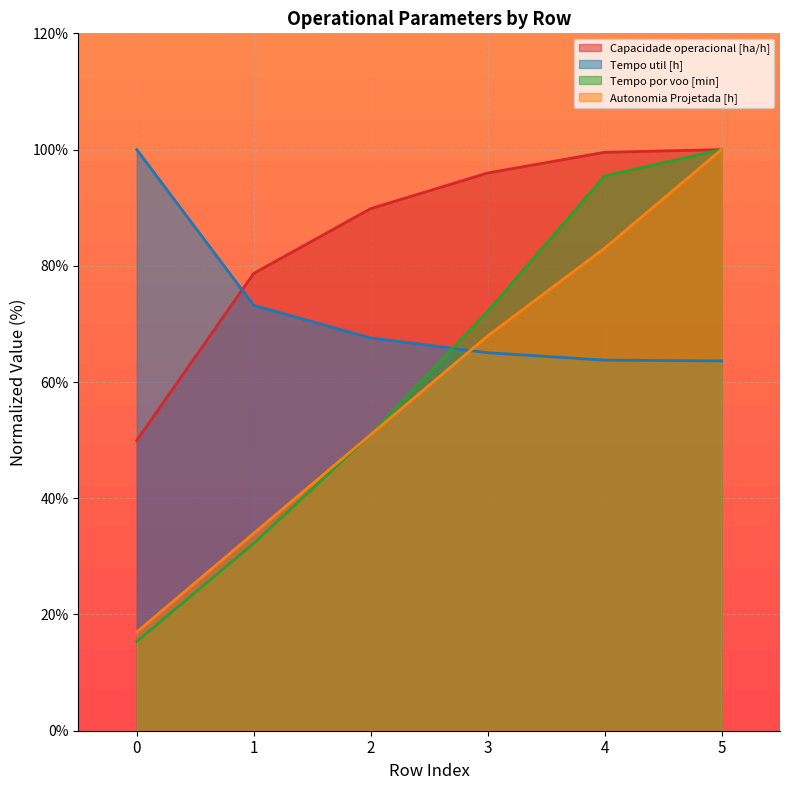

Which series has the largest range (max minus min)?

Tempo por voo [min]